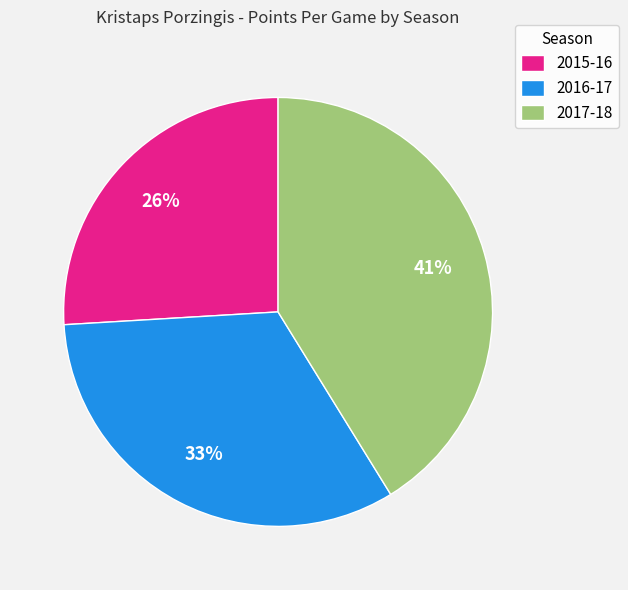

Is the sum of 2017-18 and 2015-16 greater than half?

Yes